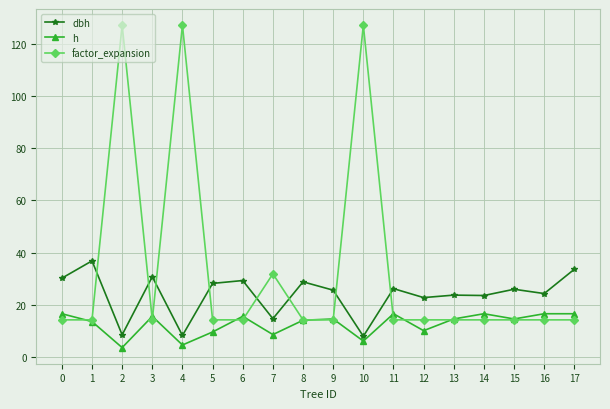

The factor_expansion series shows 14.2 at 5. True or false?

True